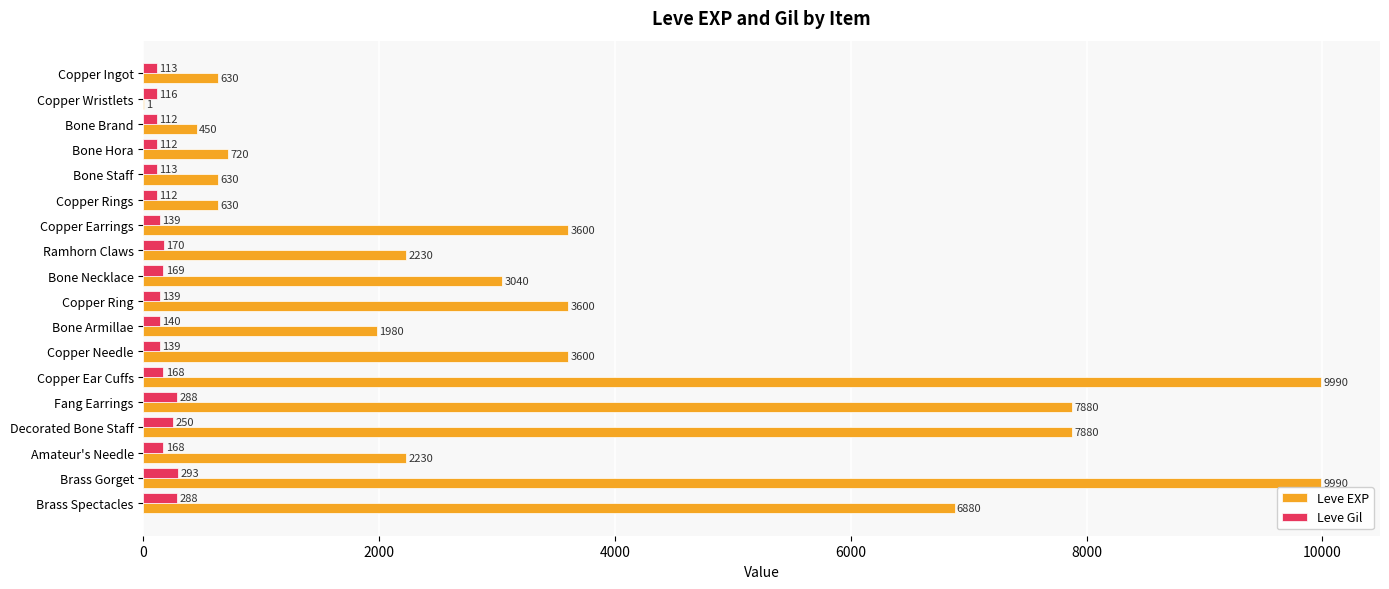

Is it true that Leve EXP equals 1428 at Amateur's Needle?

False